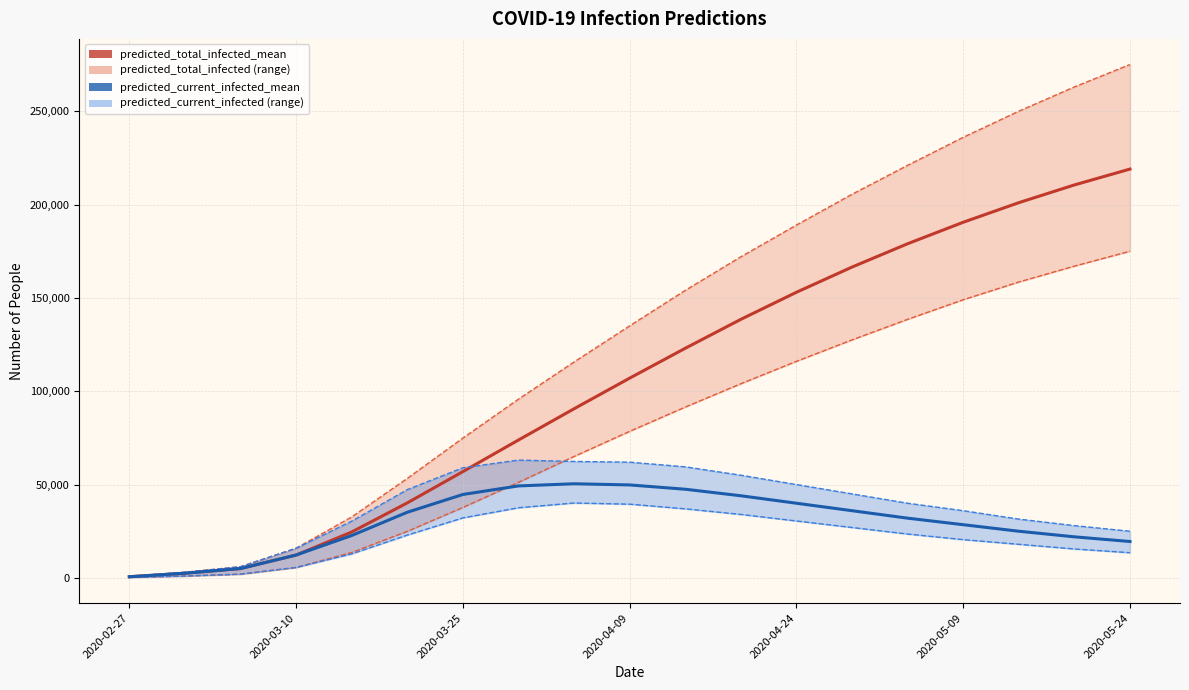

What is the lowest value of the predicted_current_infected_mean series?

627